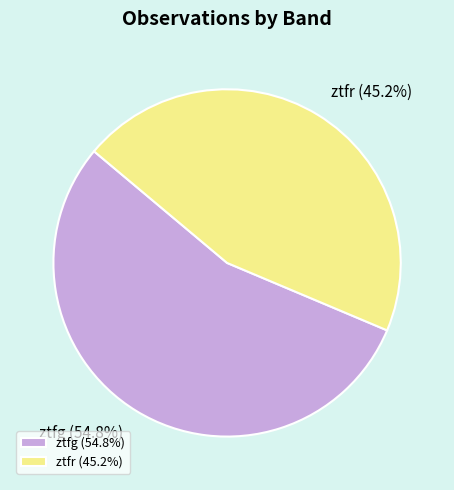

True or false: ztfg accounts for 55% of the total.

True